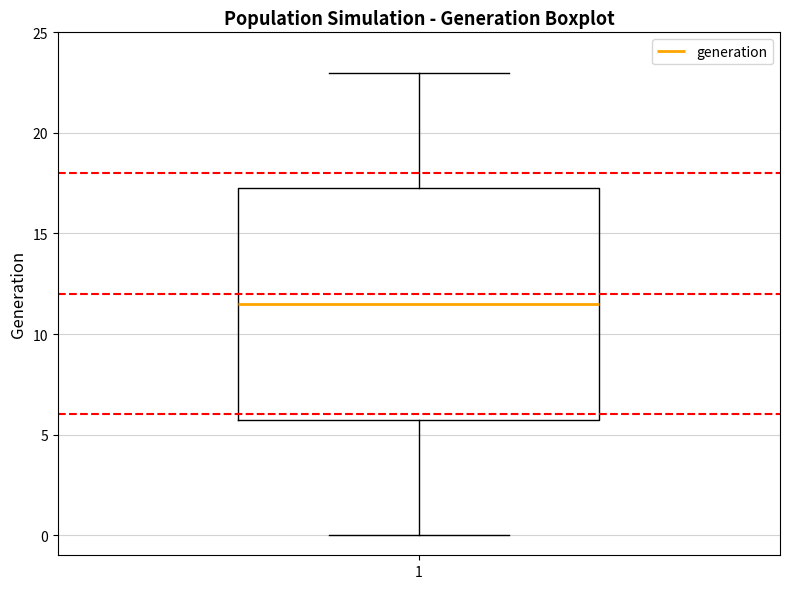

Transcribe this box plot: give where the median line is, the range the box spans, and where the two whiskers end, as read against the y-axis. The values are not printed on the chart, so give them approximately, as read against the axis.

median 11.5, box 6.0 to 17.5, whiskers 0.0 to 23.0